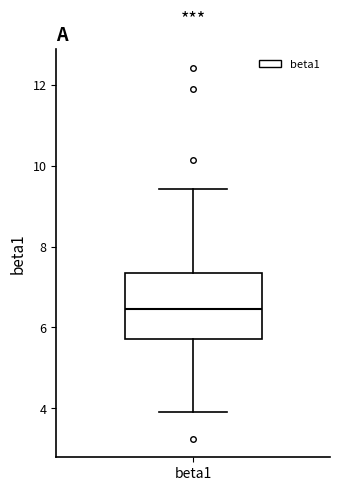

Transcribe this box plot: give where the median line is, the range the box spans, and where the two whiskers end, as read against the y-axis. The values are not printed on the chart, so give them approximately, as read against the axis.

median 6.4, box 5.8 to 7.4, whiskers 4.0 to 9.4